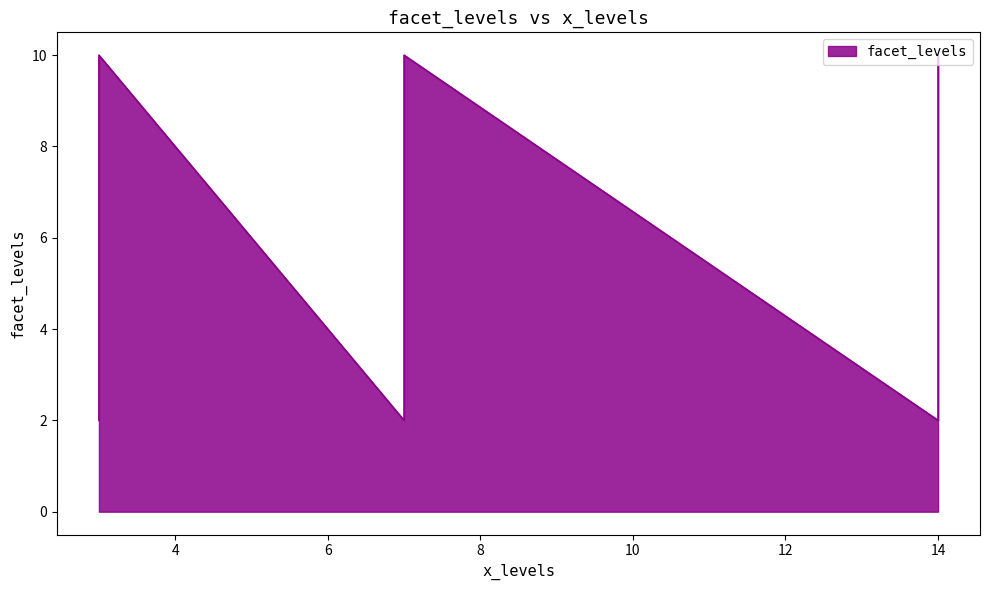

How many interior local peaks (higher than both neighbors) does the data have?

2